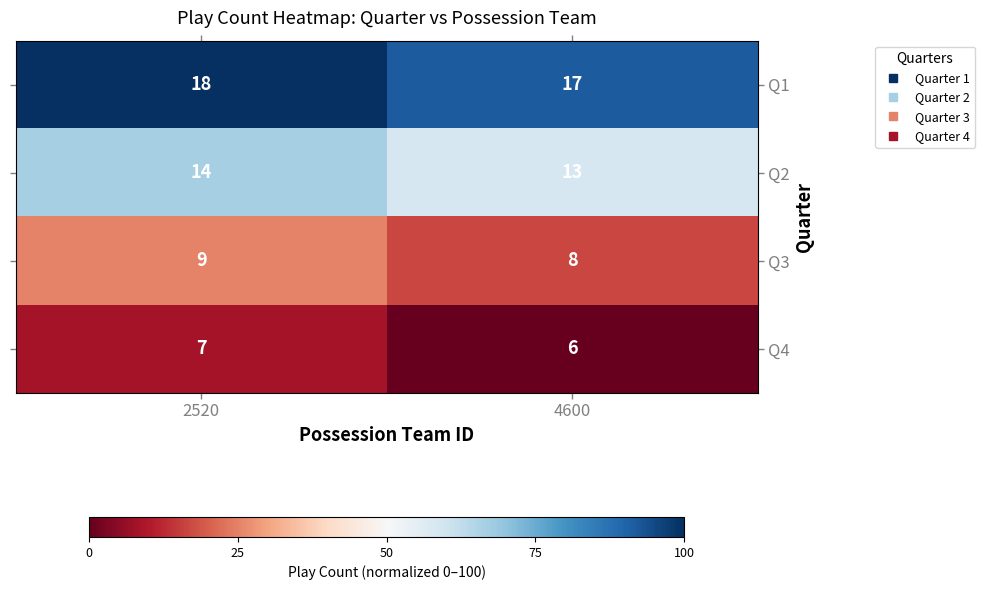

At which category is the sum across all series the highest?

2520